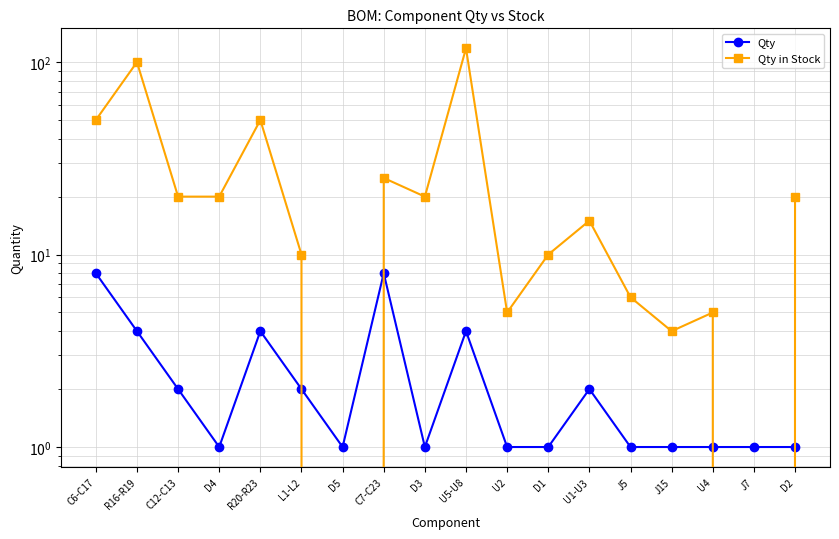

What position from the right is C6-C17?

18